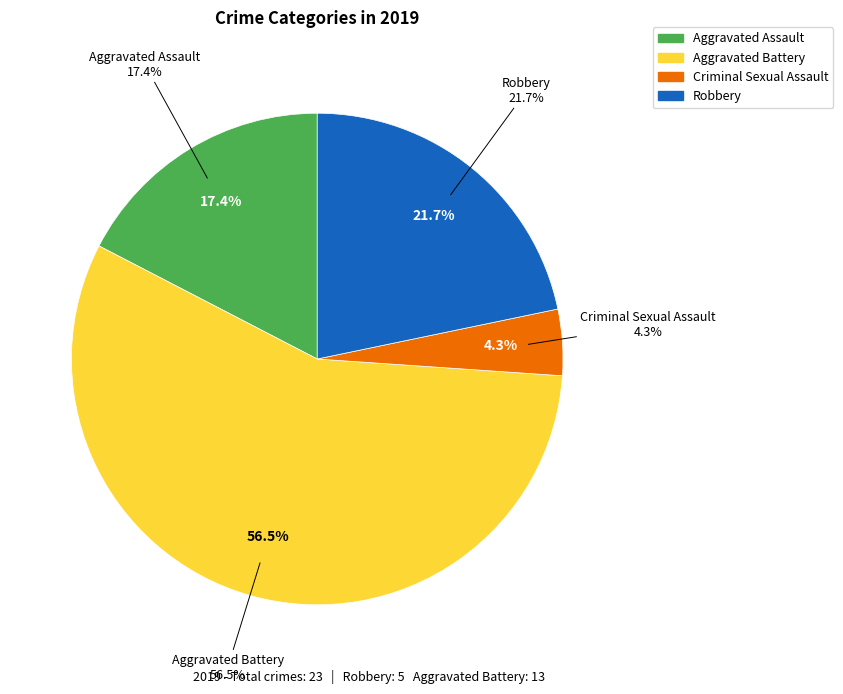

Which category accounts for the majority?

Aggravated Battery